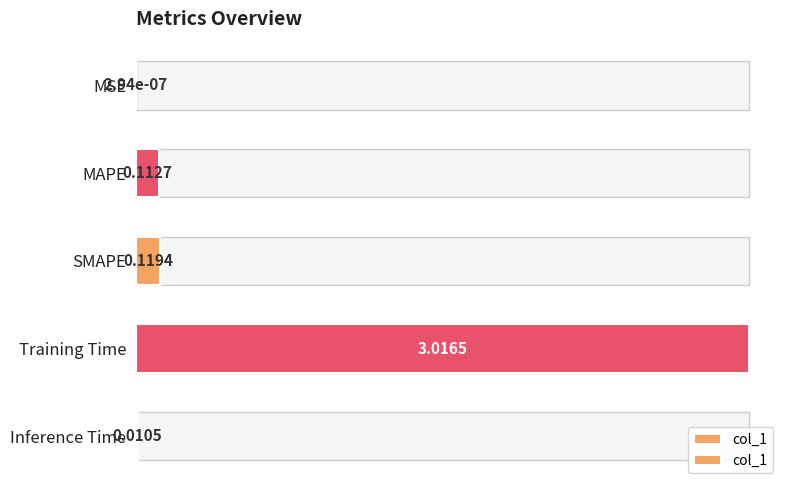

How many bars are there in total?

5